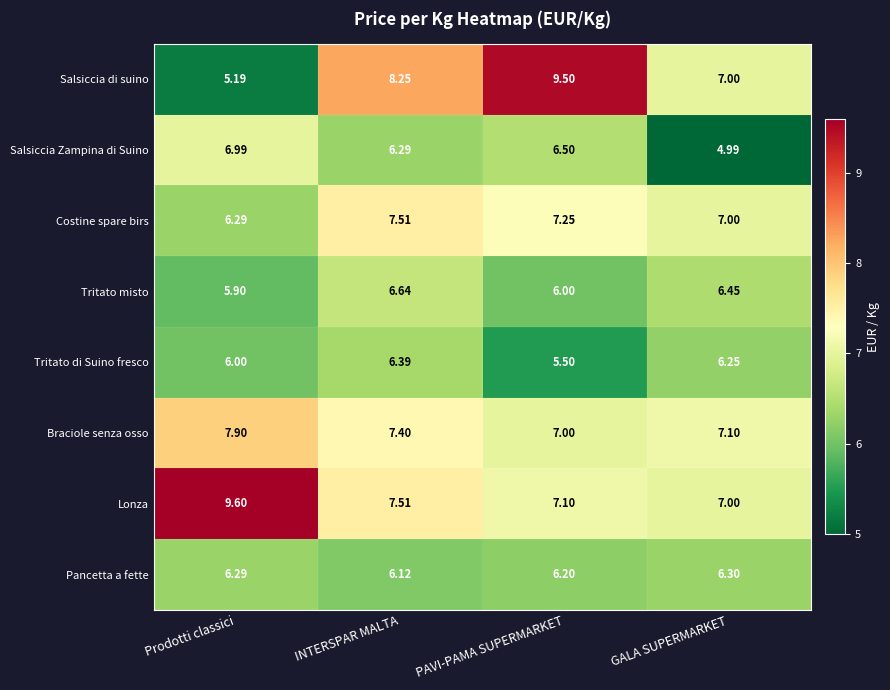

Which series changed the most between Prodotti classici and PAVI-PAMA SUPERMARKET?

Salsiccia di suino